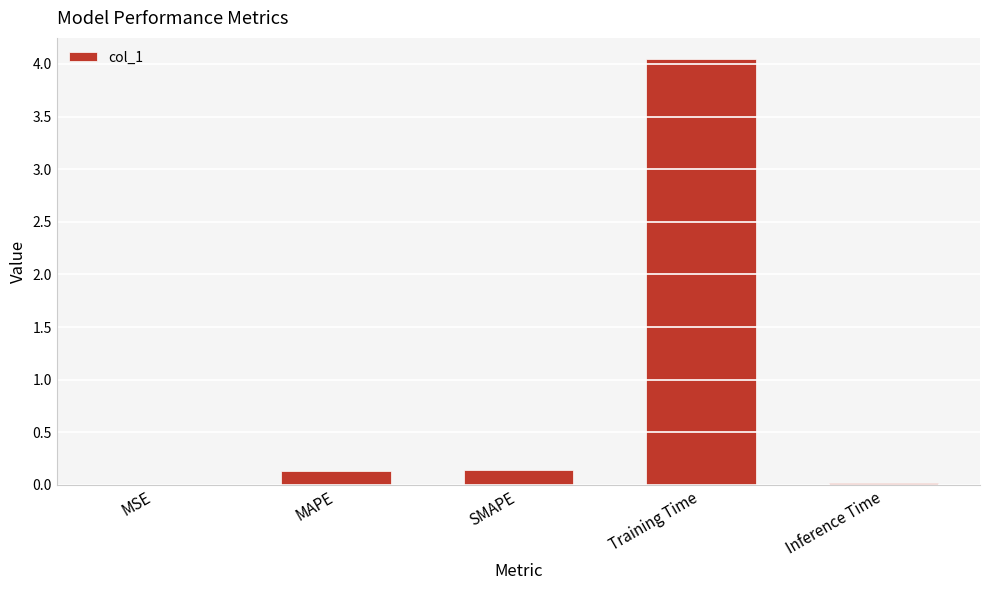

The value at MSE is 0.0. True or false?

True